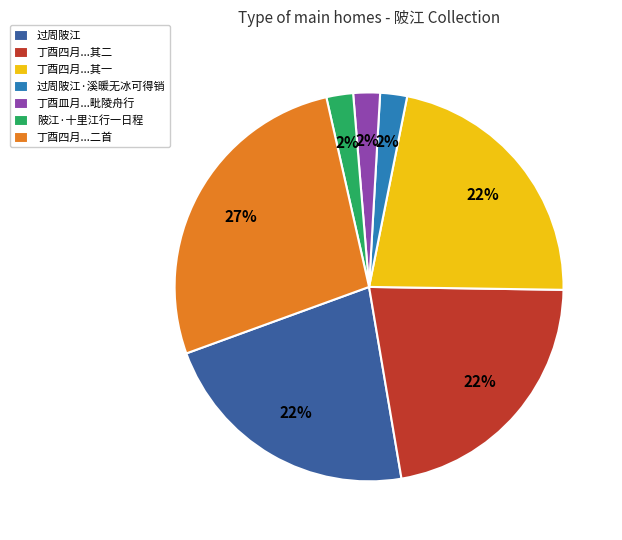

Between 过周陂江·溪暖无冰可得销 and 过周陂江, which is larger?

过周陂江